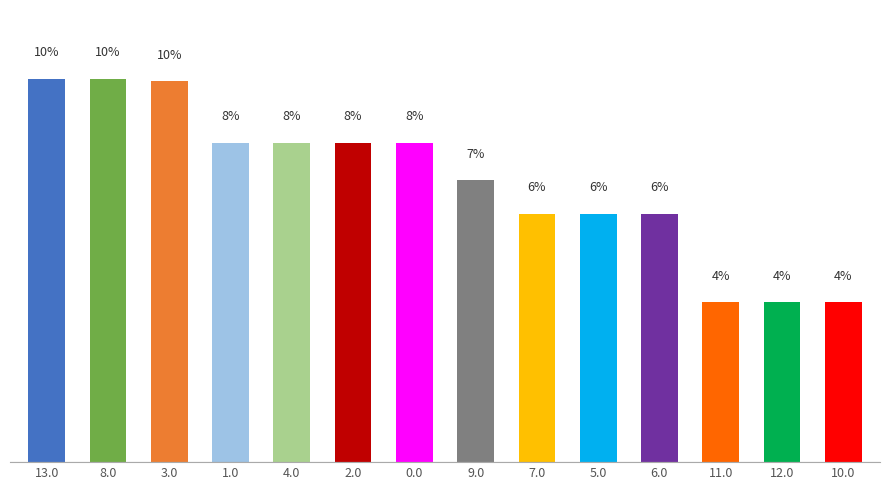

Where is the data nearest to the value 114?

9.0